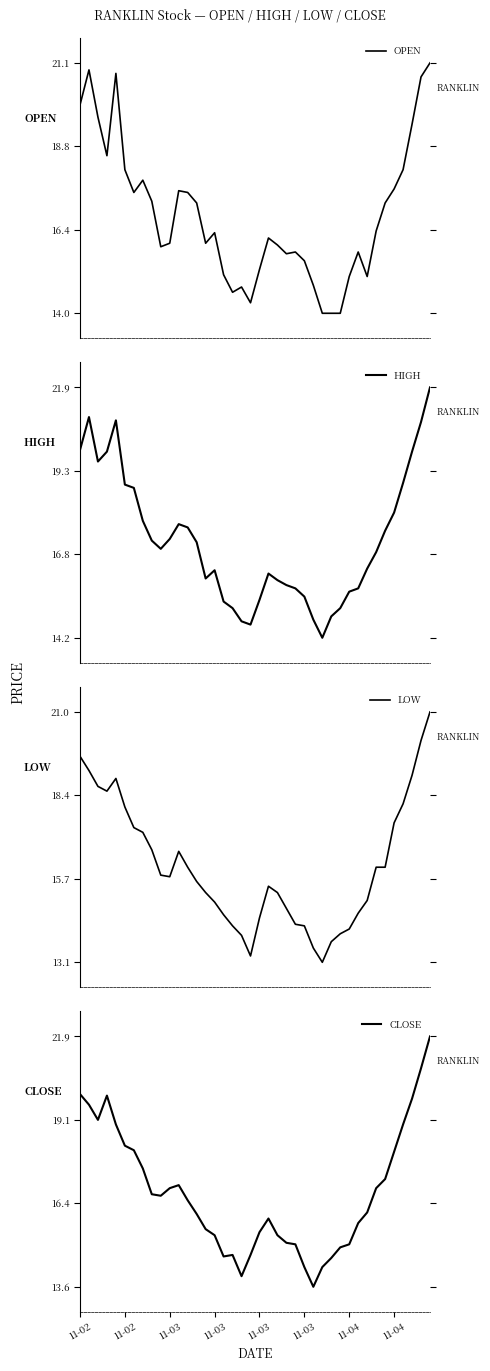

Where does the OPEN series first go above 16?

11-02